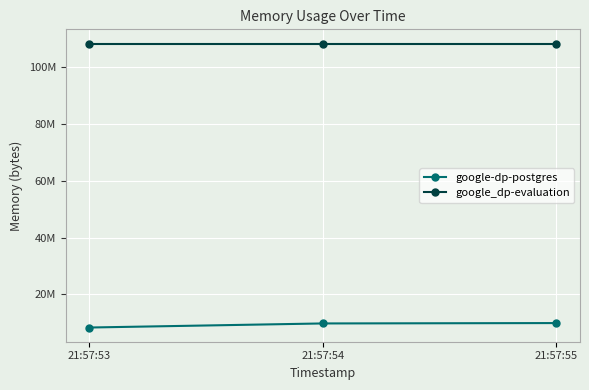

Which category has the lowest value in the google-dp-postgres series?

21:57:53